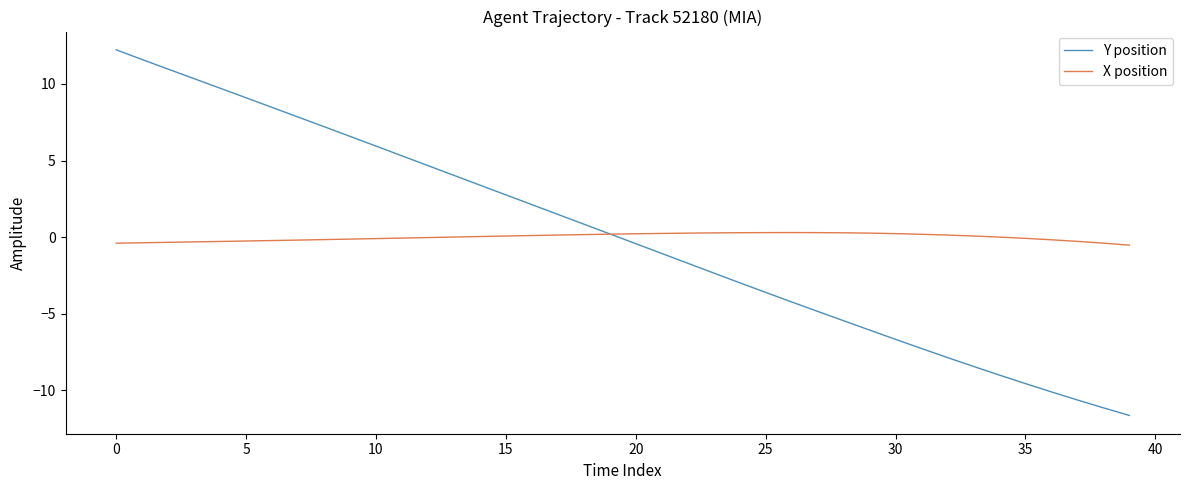

Which series has the largest range (max minus min)?

Y position